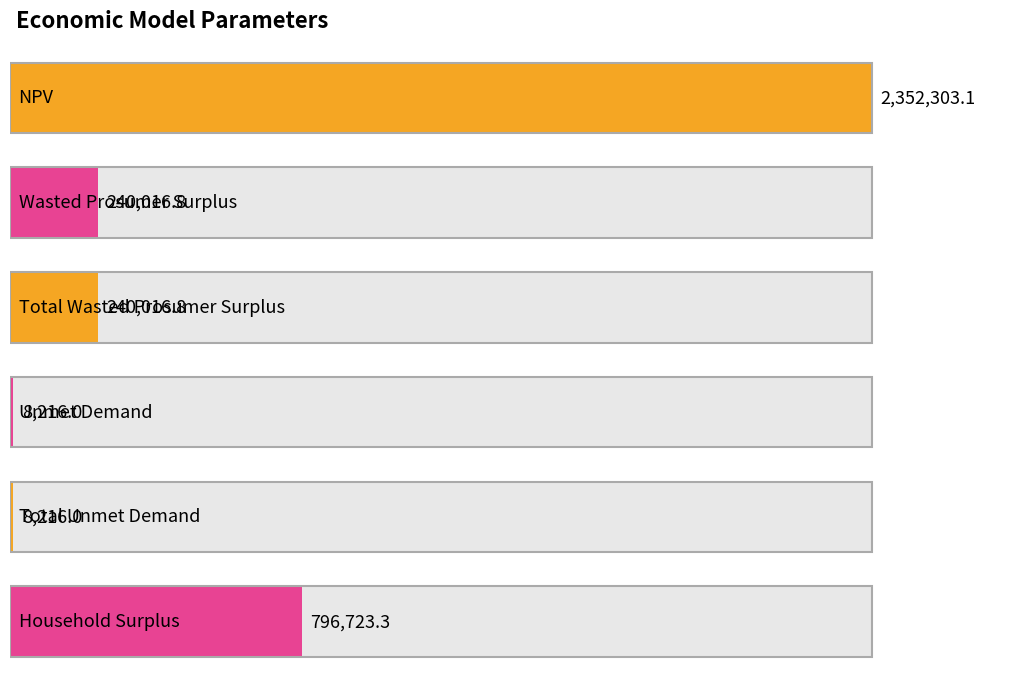

What is the change in value from NPV to Wasted Prosumer Surplus?

-2112286.3